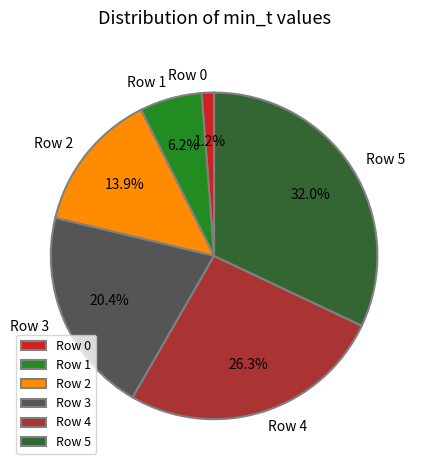

Which category has the smallest portion of the pie?

Row 0